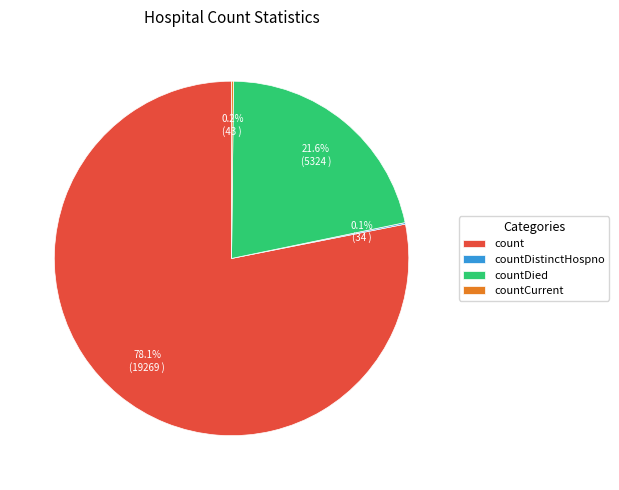

What percentage is the countDied slice, to the nearest percent?

22%